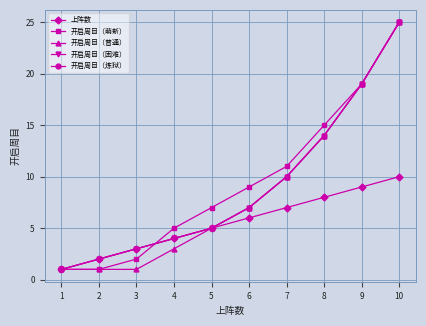

True or false: 开启周目（炼狱） has more than 2 points higher than both neighbors.

False